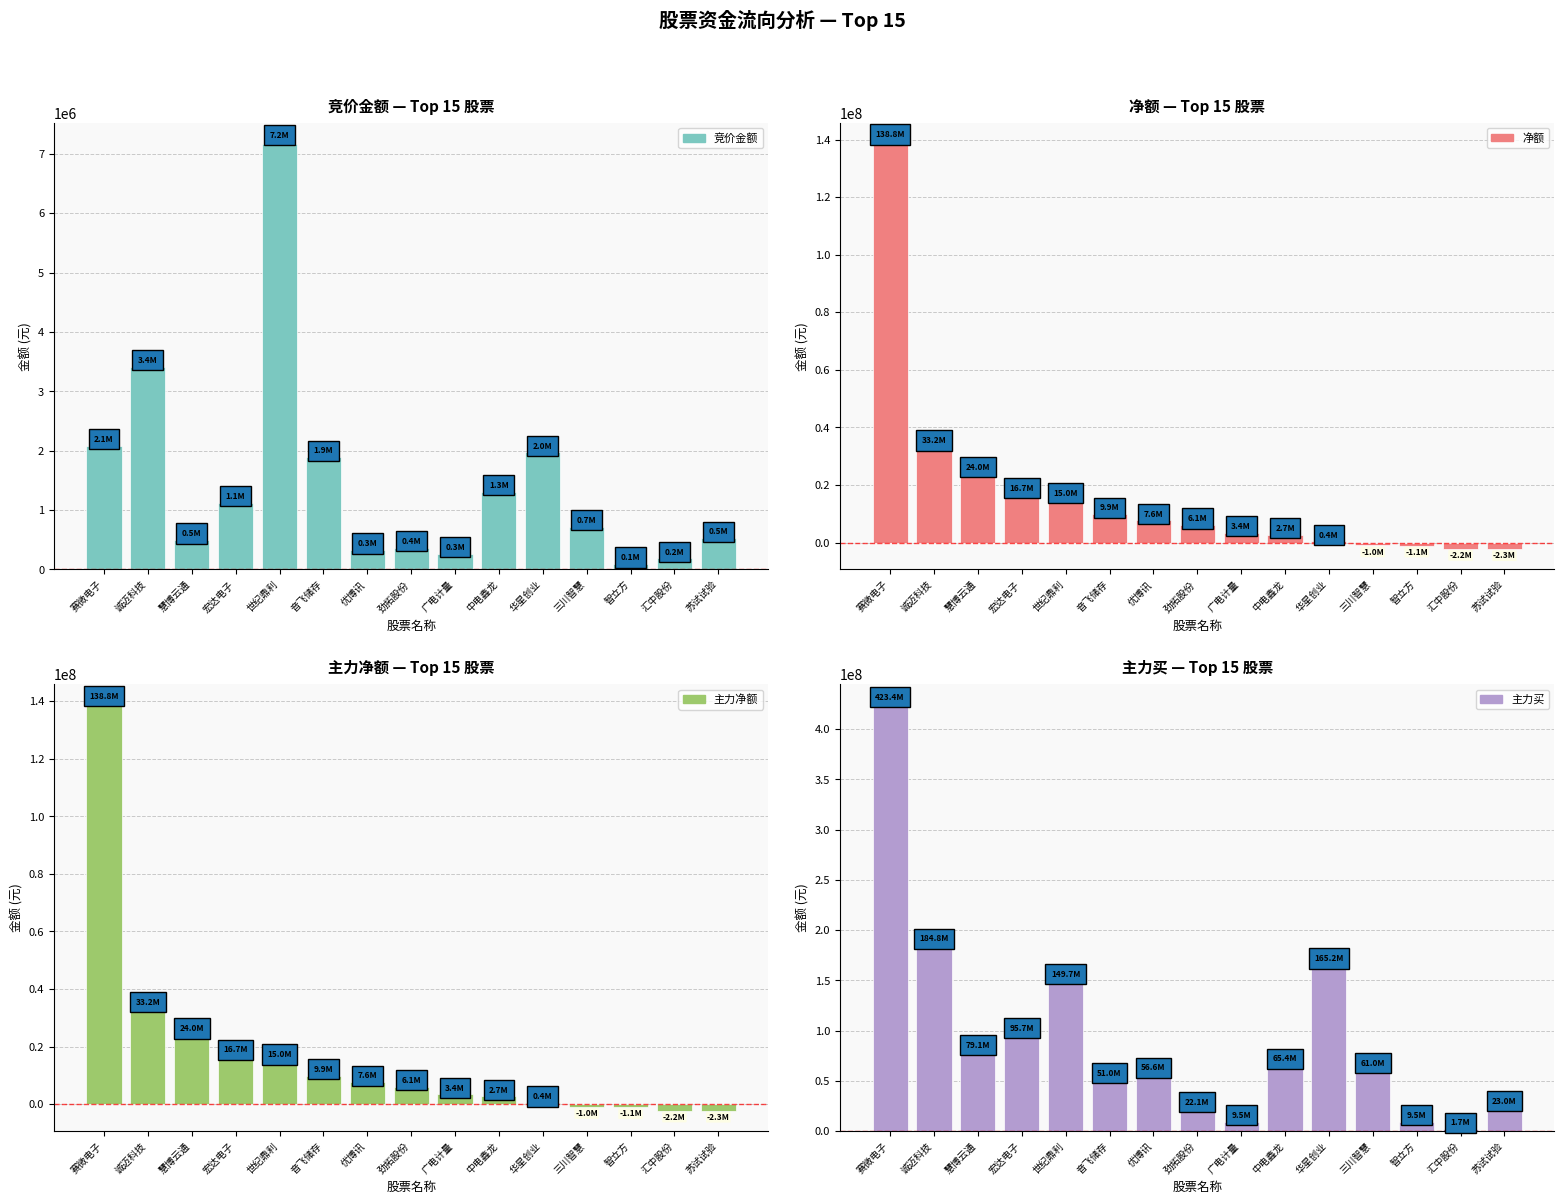

At which label does 主力买 reach its peak?

赛微电子